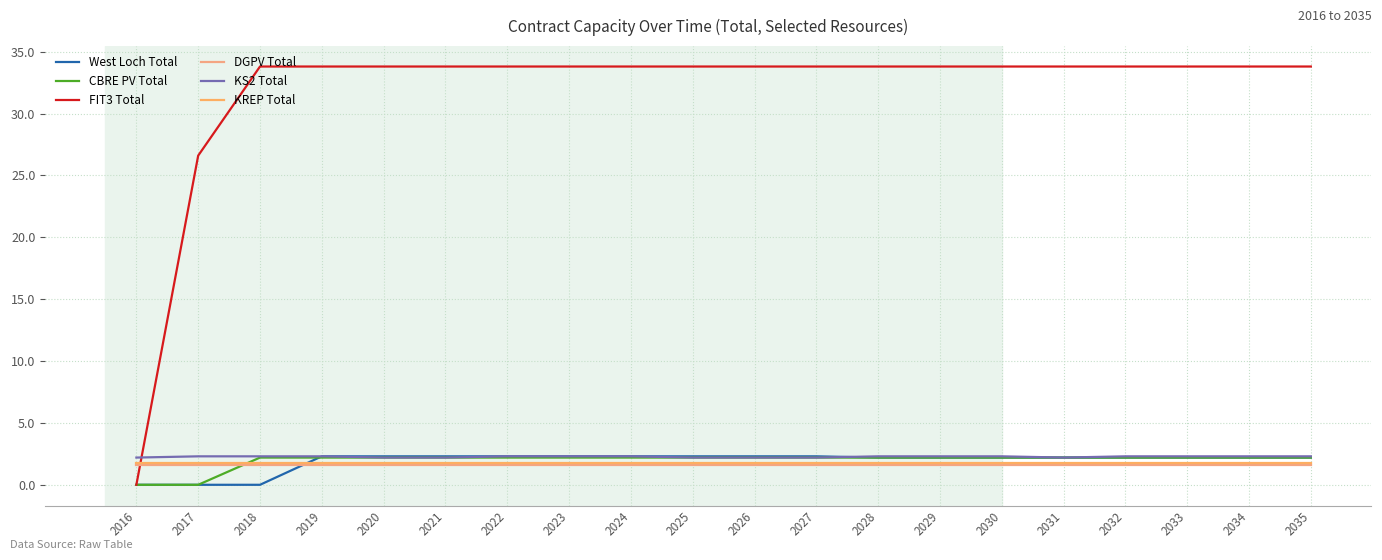

At which category is the sum across all series the highest?

2019